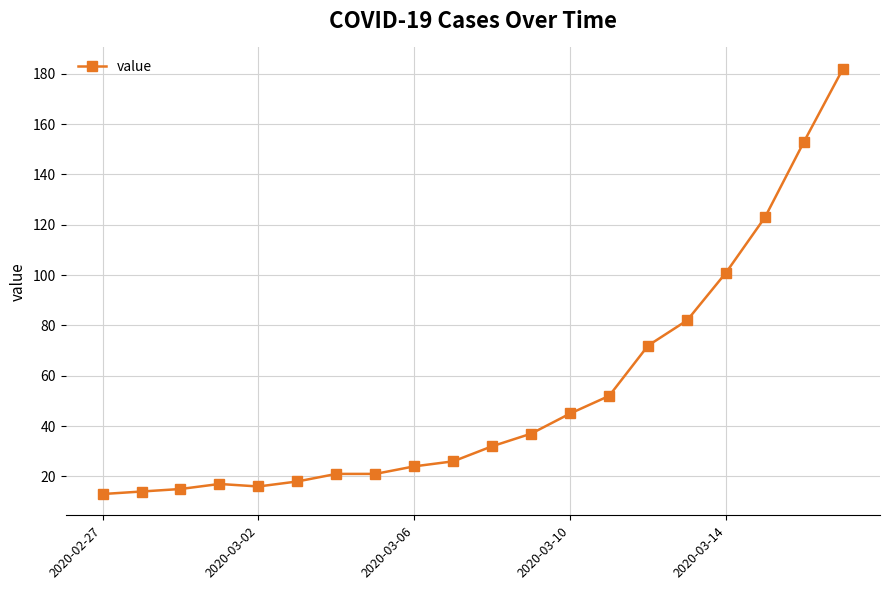

Reading left to right, extract all data points from this chart.

13	14	15	17	16	18	21	21	24	26	32	37	45	52	72	82	101	123	153	182